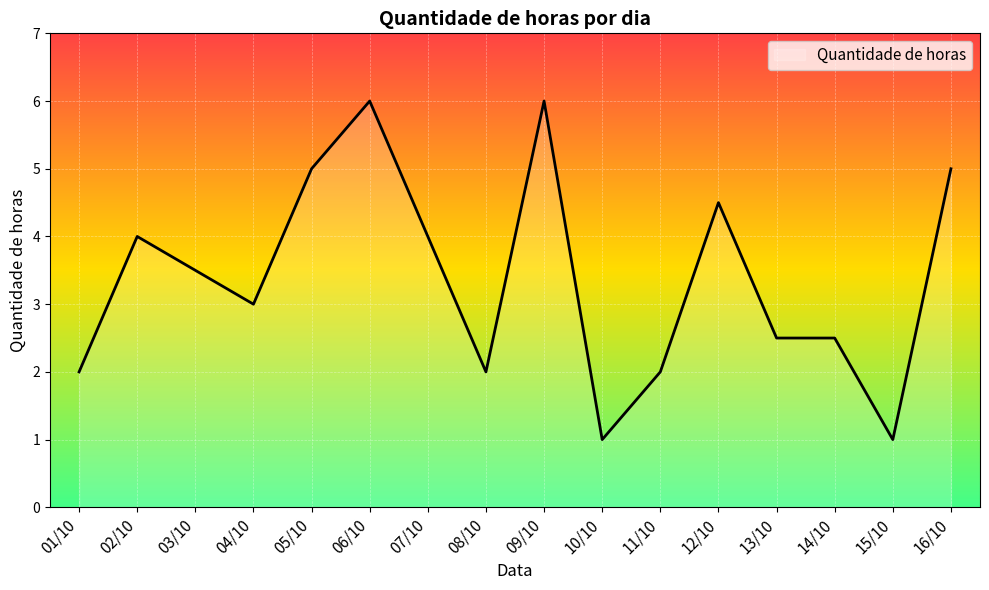

Is it true that the value at 04/10 is 4.6?

False